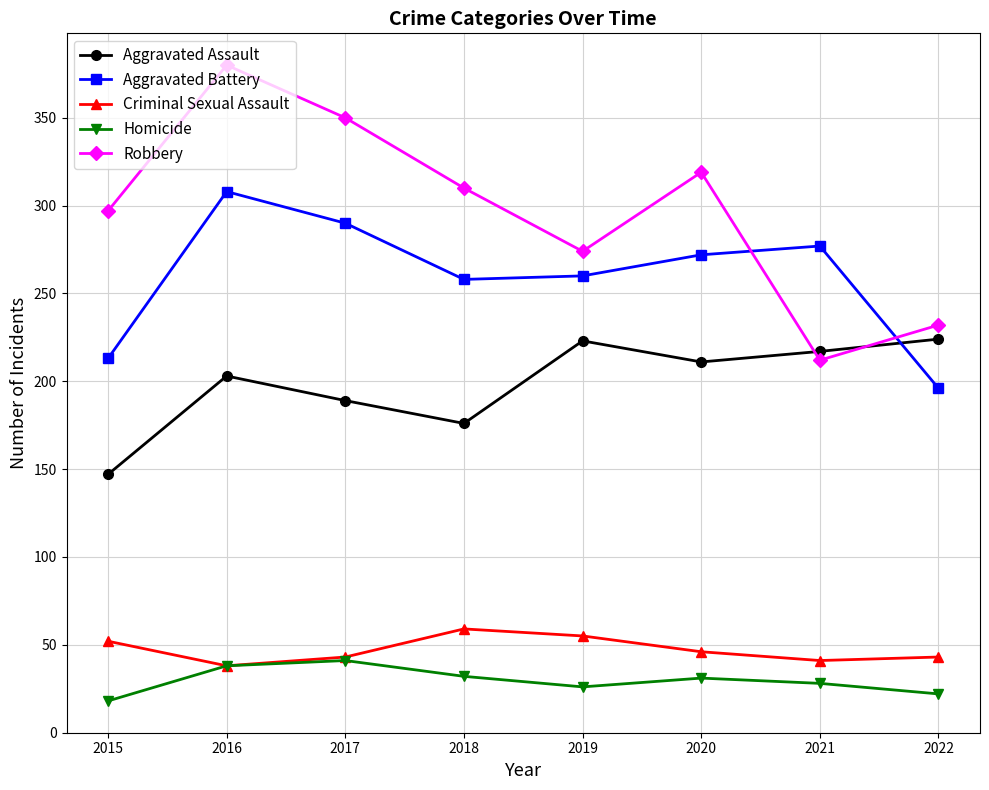

Is the value of Criminal Sexual Assault at 2022 greater than the value of Aggravated Battery at 2015?

No